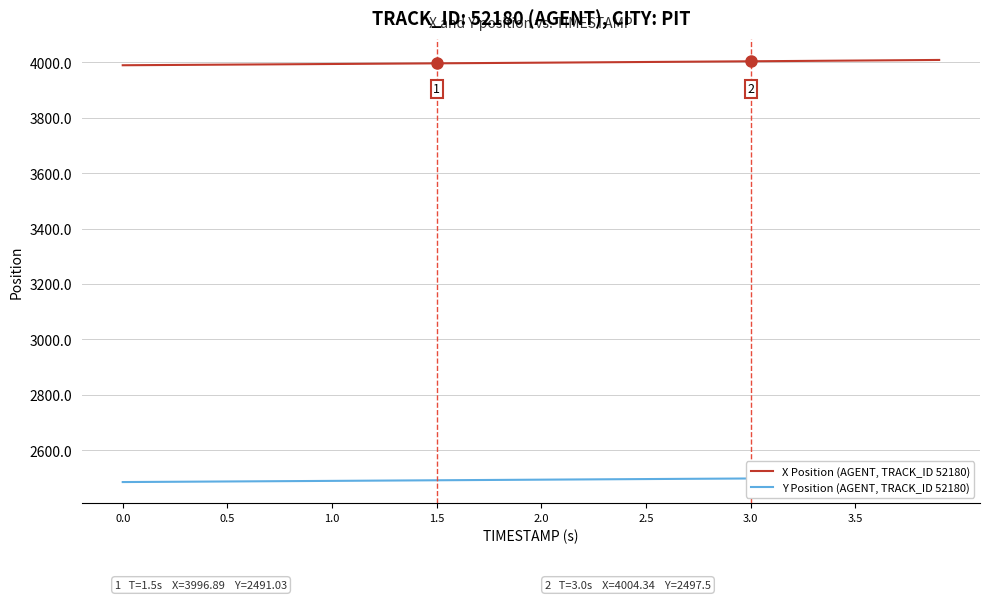

What is the maximum value for X Position (AGENT, TRACK_ID 52180)?

4009.1